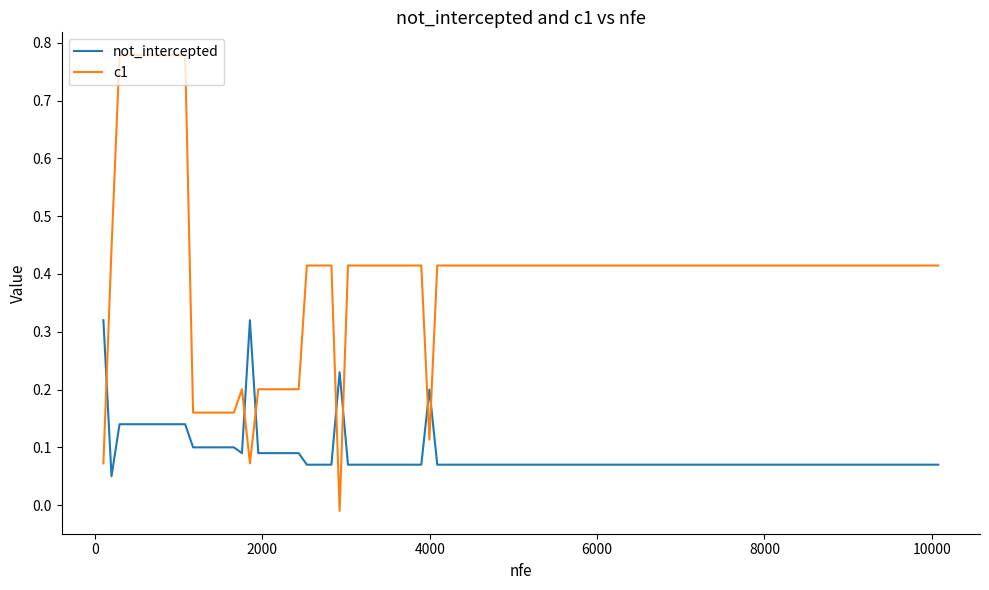

Rank the series by their maximum value, from highest to lowest.

c1, not_intercepted